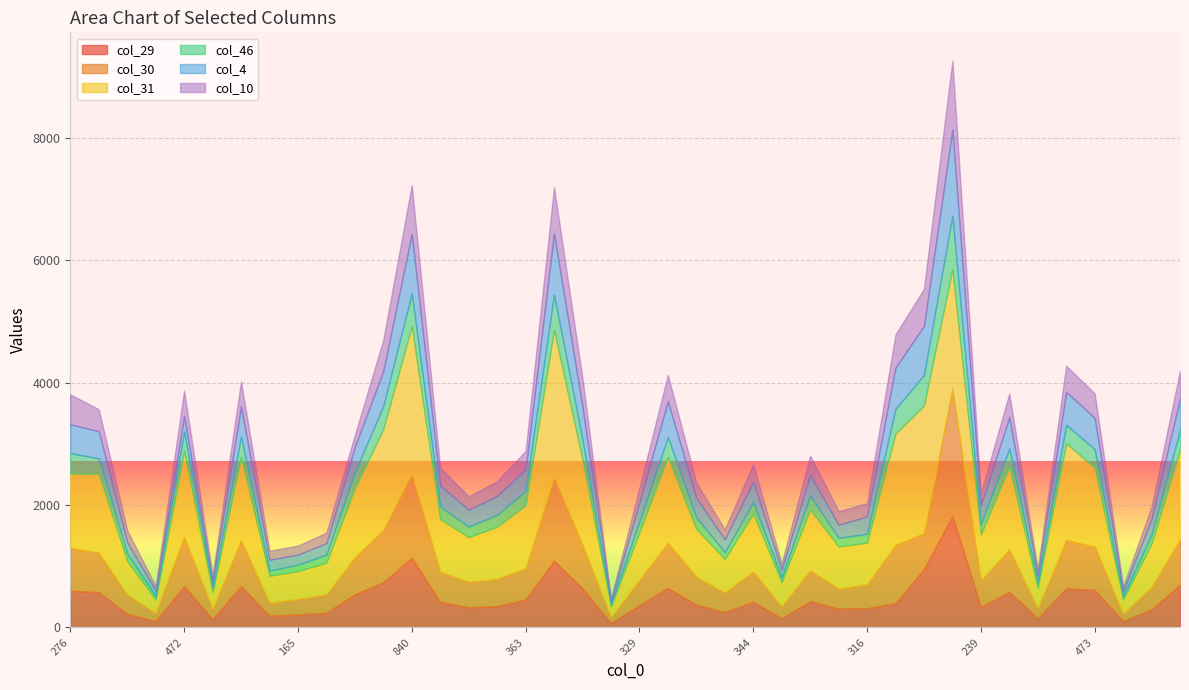

What is the sum of all col_29 values?

19251